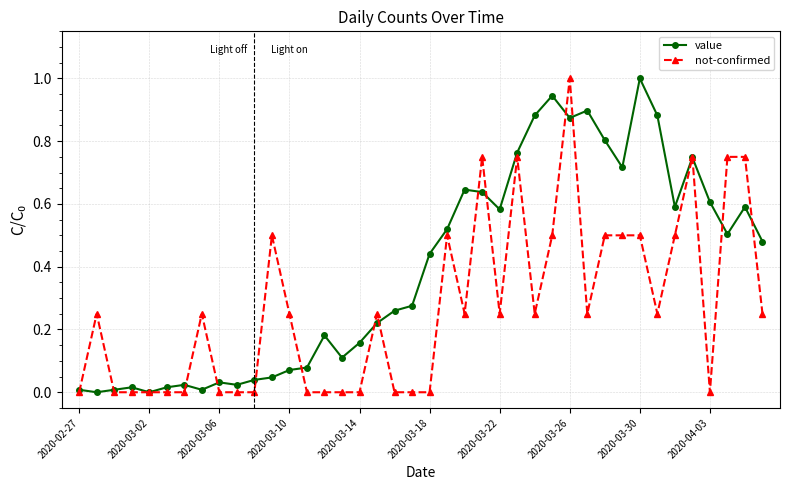

List the series in order of their overall mean, lowest first.

not-confirmed, value